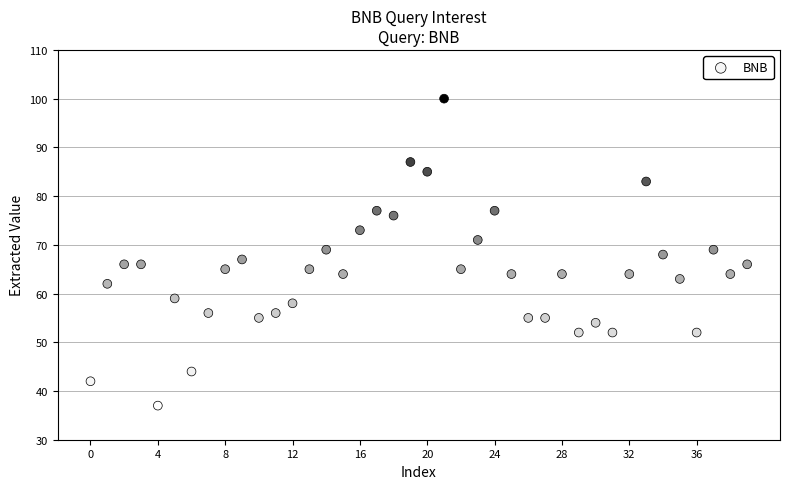

What is the range of Y values (max minus min)?

63